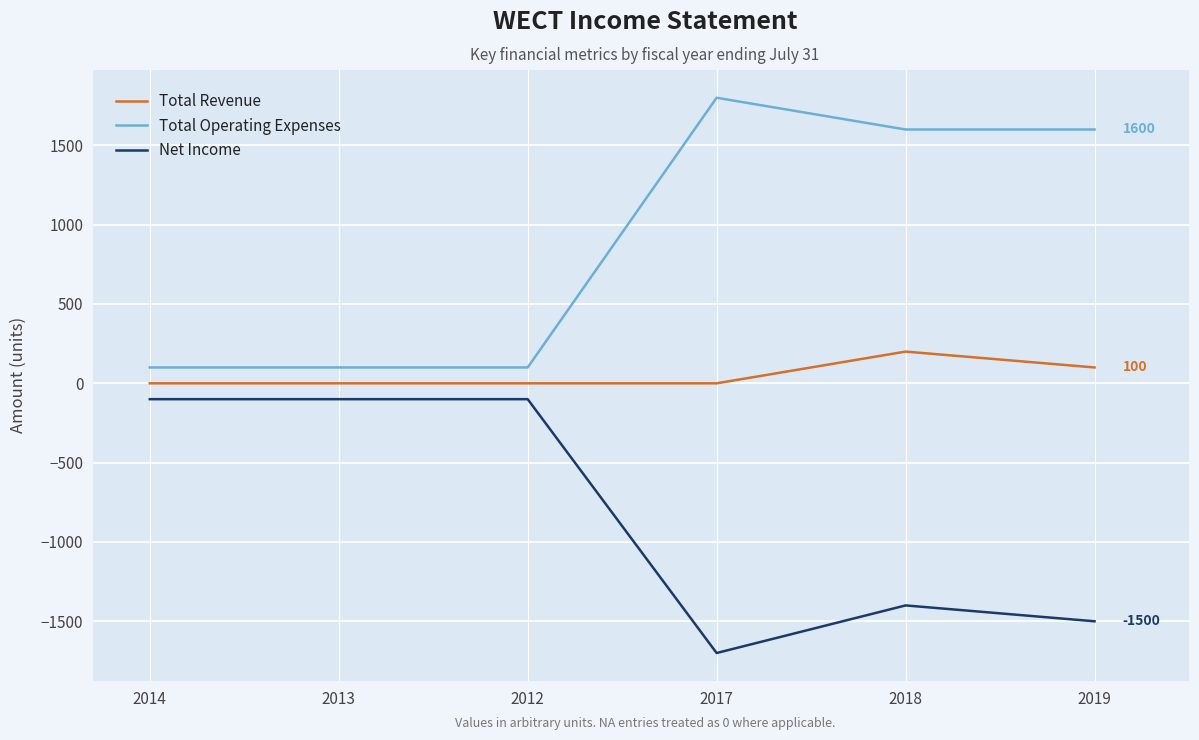

At which label is Total Revenue closest to 100?

2019